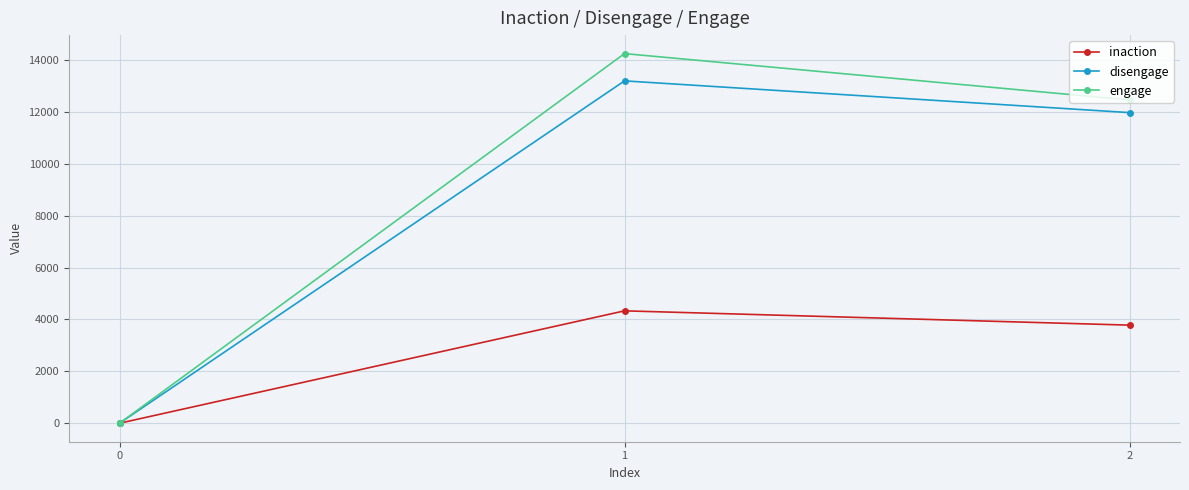

What are all the series names shown in the legend?

inaction, disengage, engage